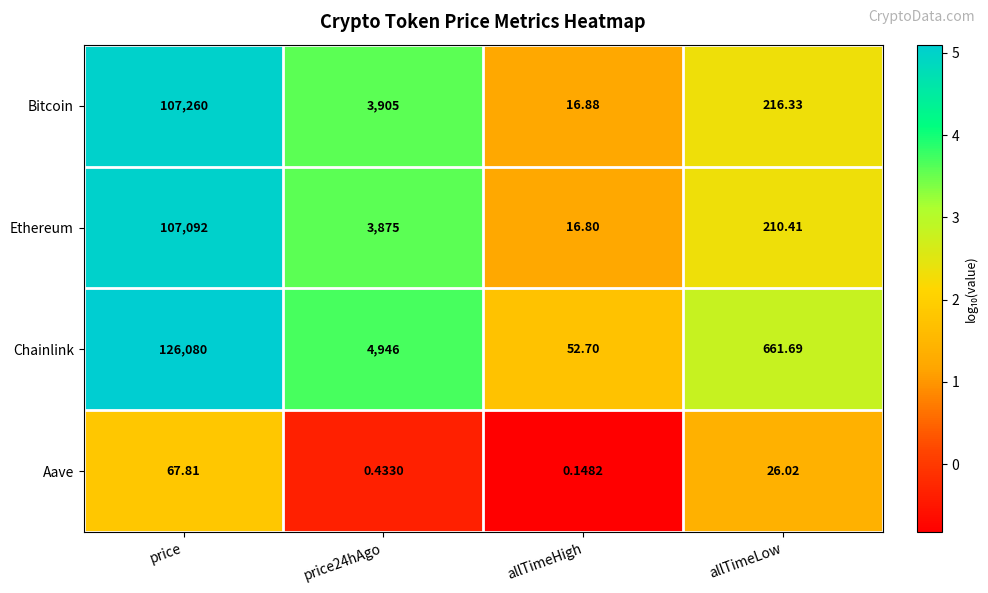

Rank the series by their maximum value, from highest to lowest.

Chainlink, Bitcoin, Ethereum, Aave